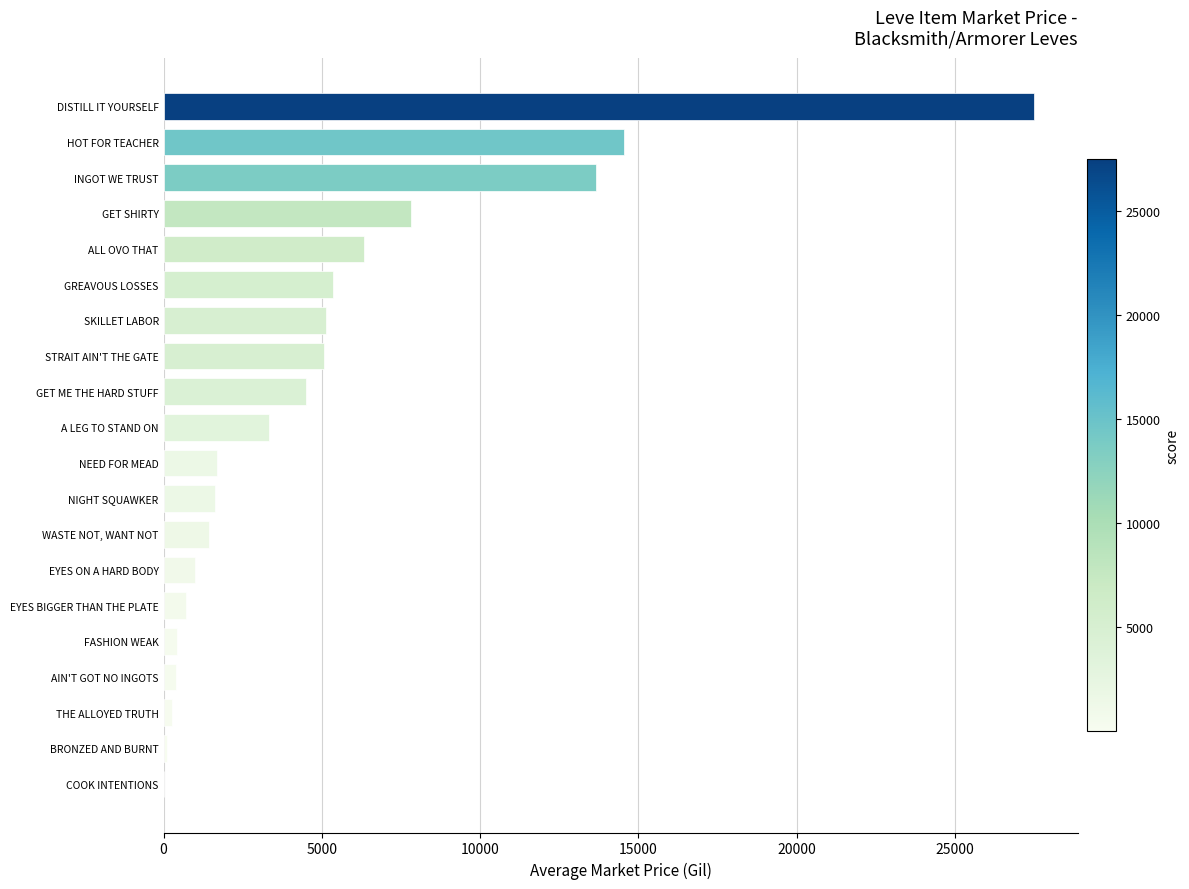

Is it true that the value at HOT FOR TEACHER is 14533.3?

True